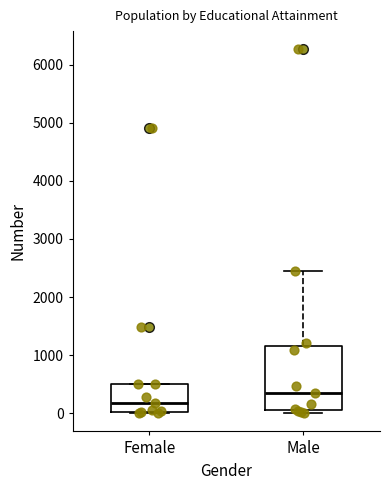

Where does the median line of the box for Male sit on the y-axis? The values are not printed on the chart, so give them approximately, as read against the axis.

400